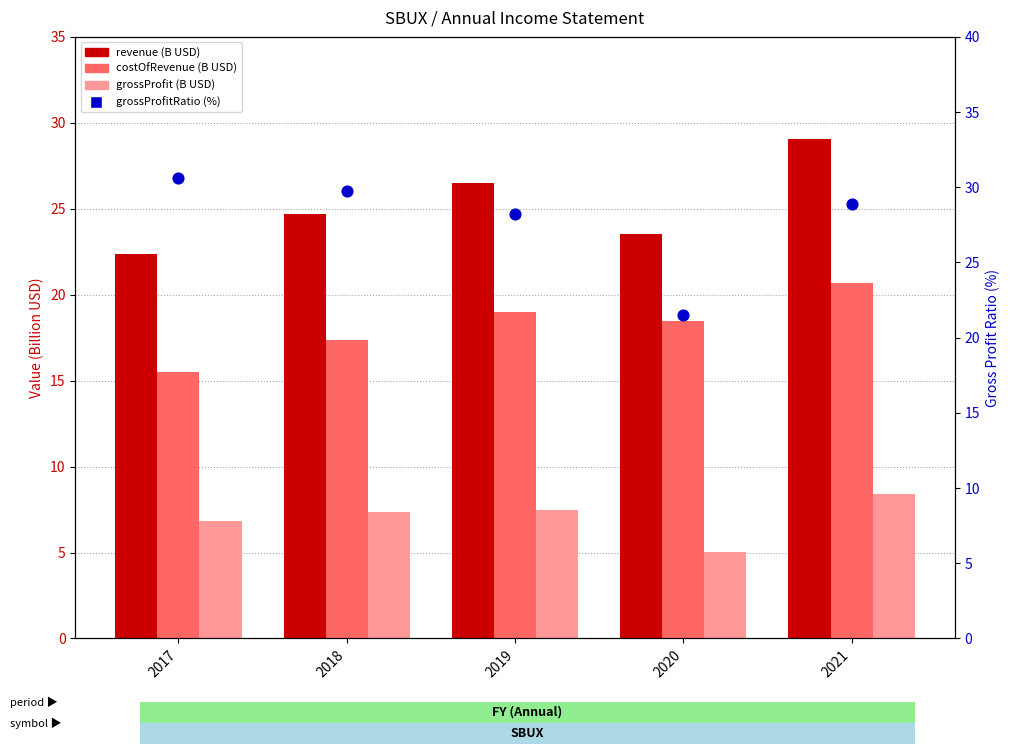

Which series has the largest Y range (max minus min)?

grossProfitRatio (%)